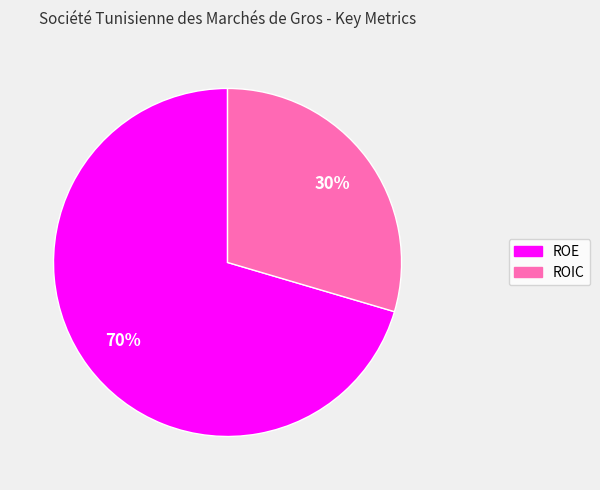

Does ROE represent more than half of the total?

Yes